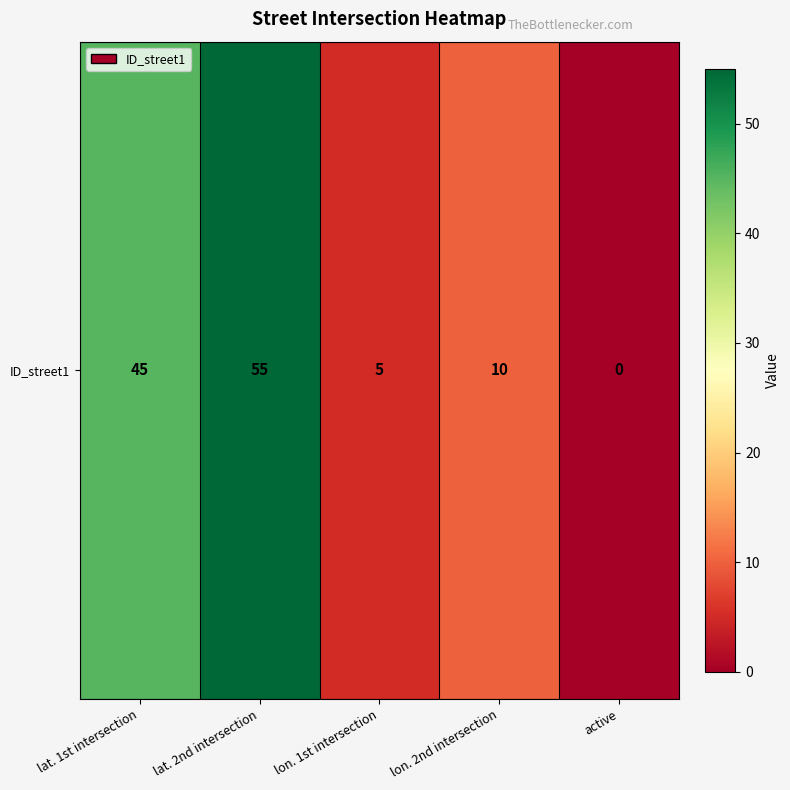

Which label corresponds to the smallest value in the chart?

active